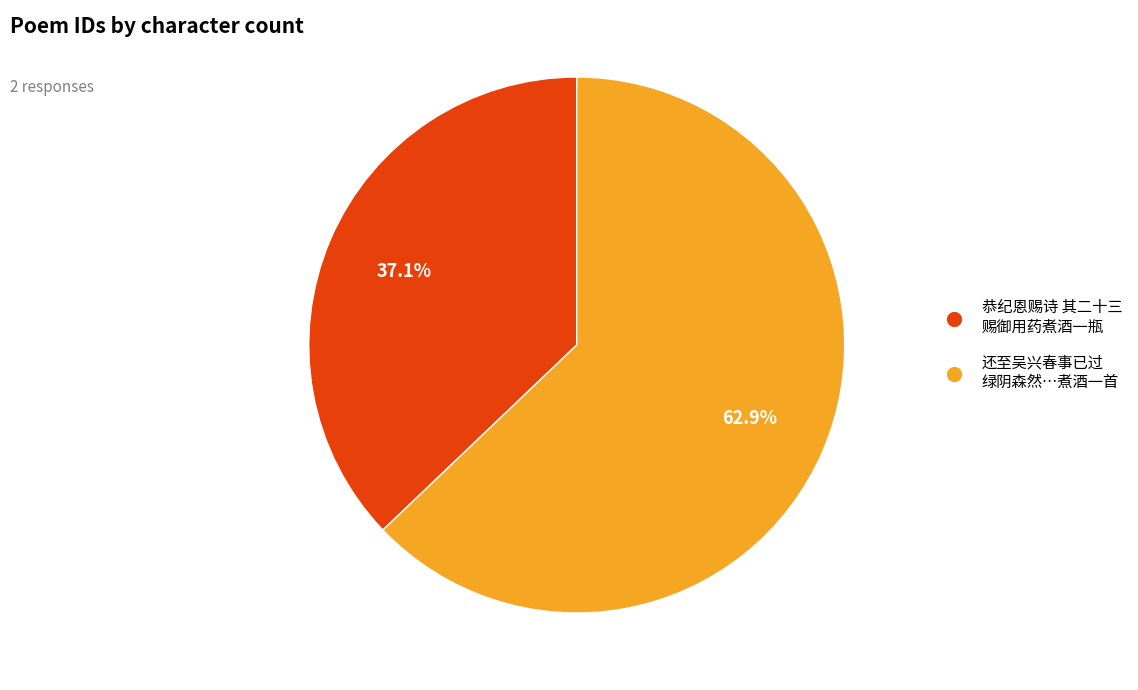

Is there a majority slice in this chart?

Yes